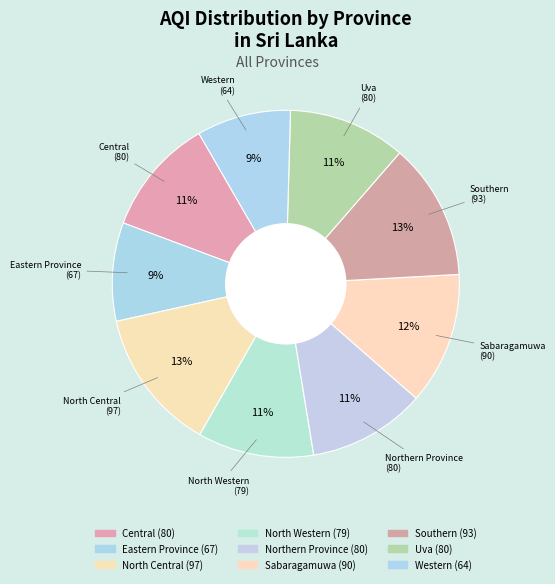

What is the largest slice in the pie chart?

North Central